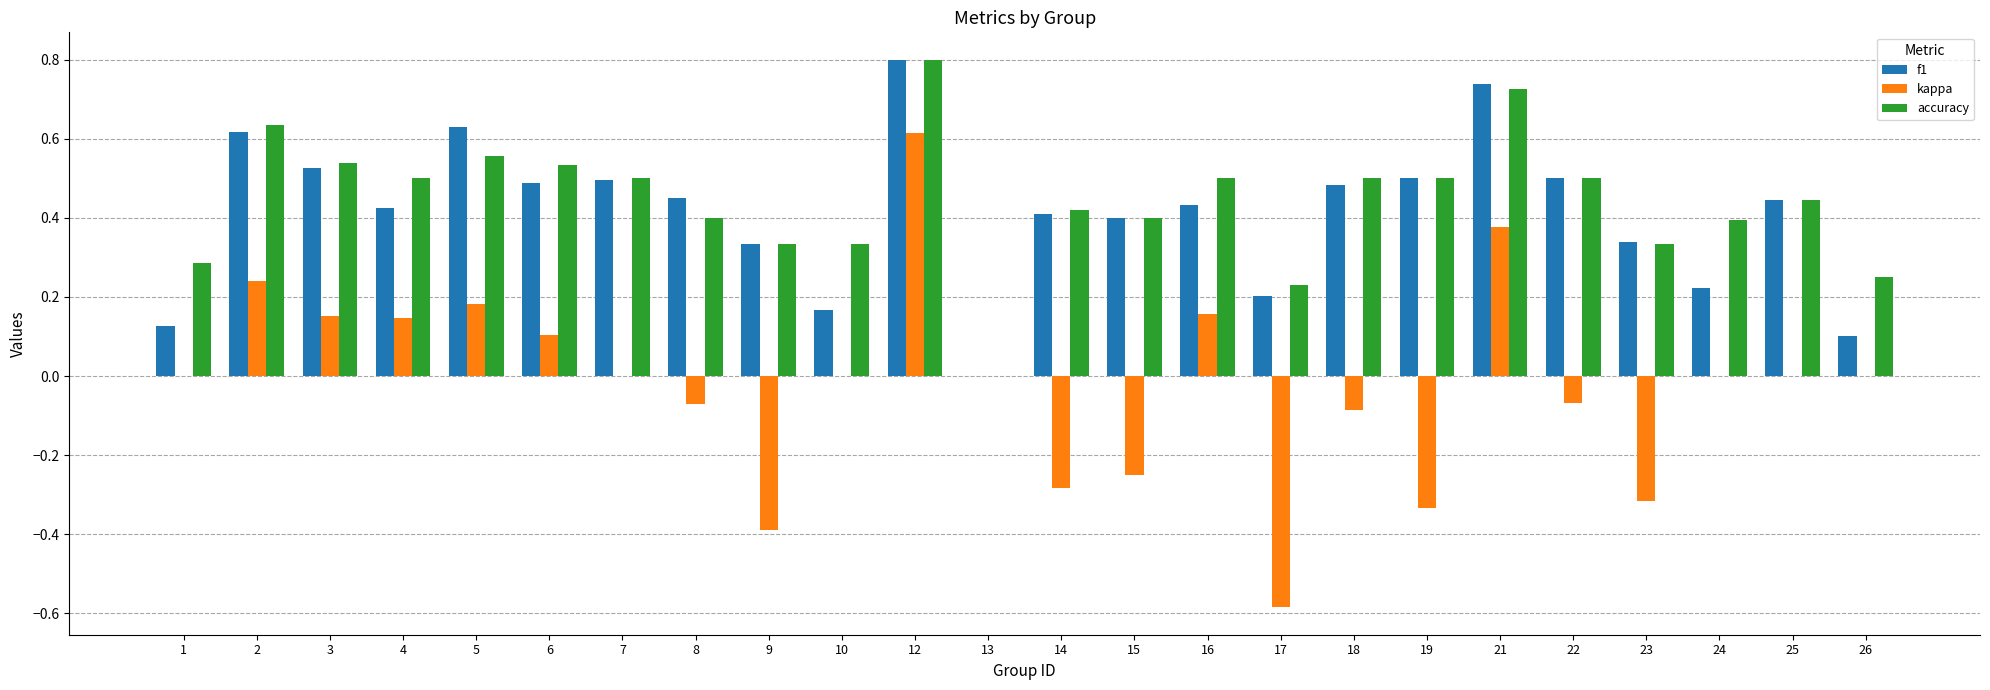

What is the sum of all f1 values?

9.8